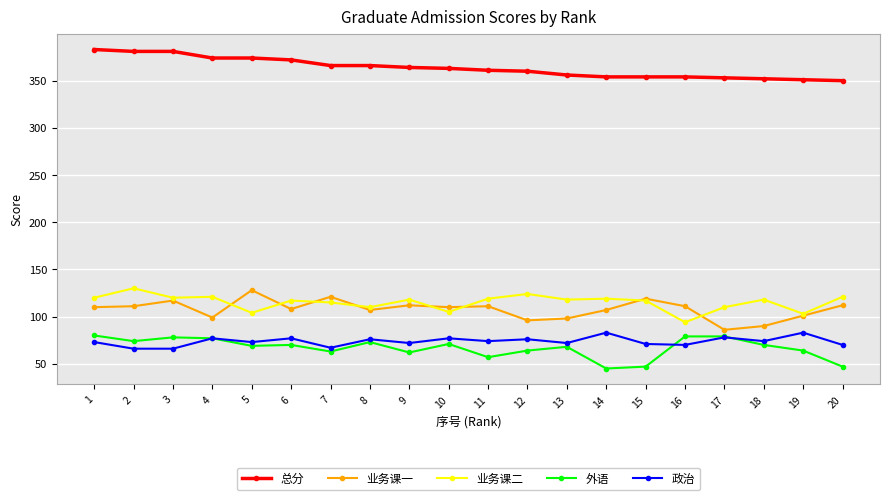

What is the lowest value of the 业务课二 series?

94